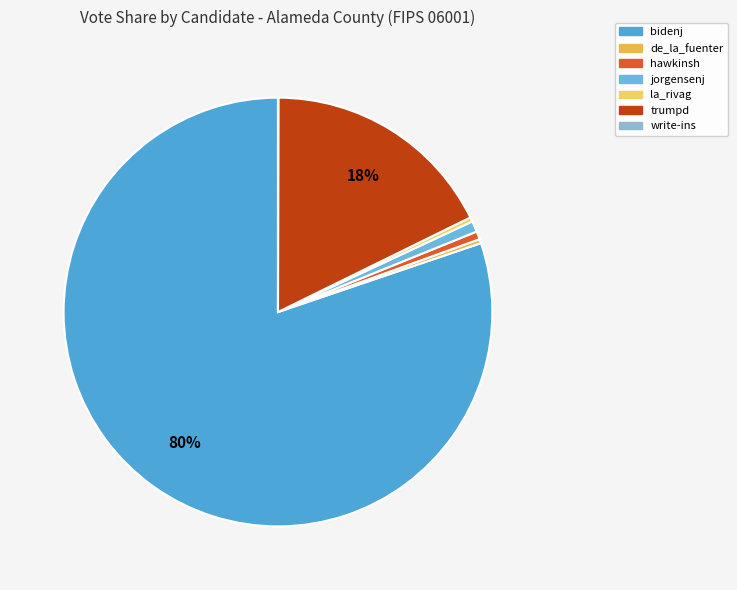

The jorgensenj slice represents 11% of the pie. True or false?

False